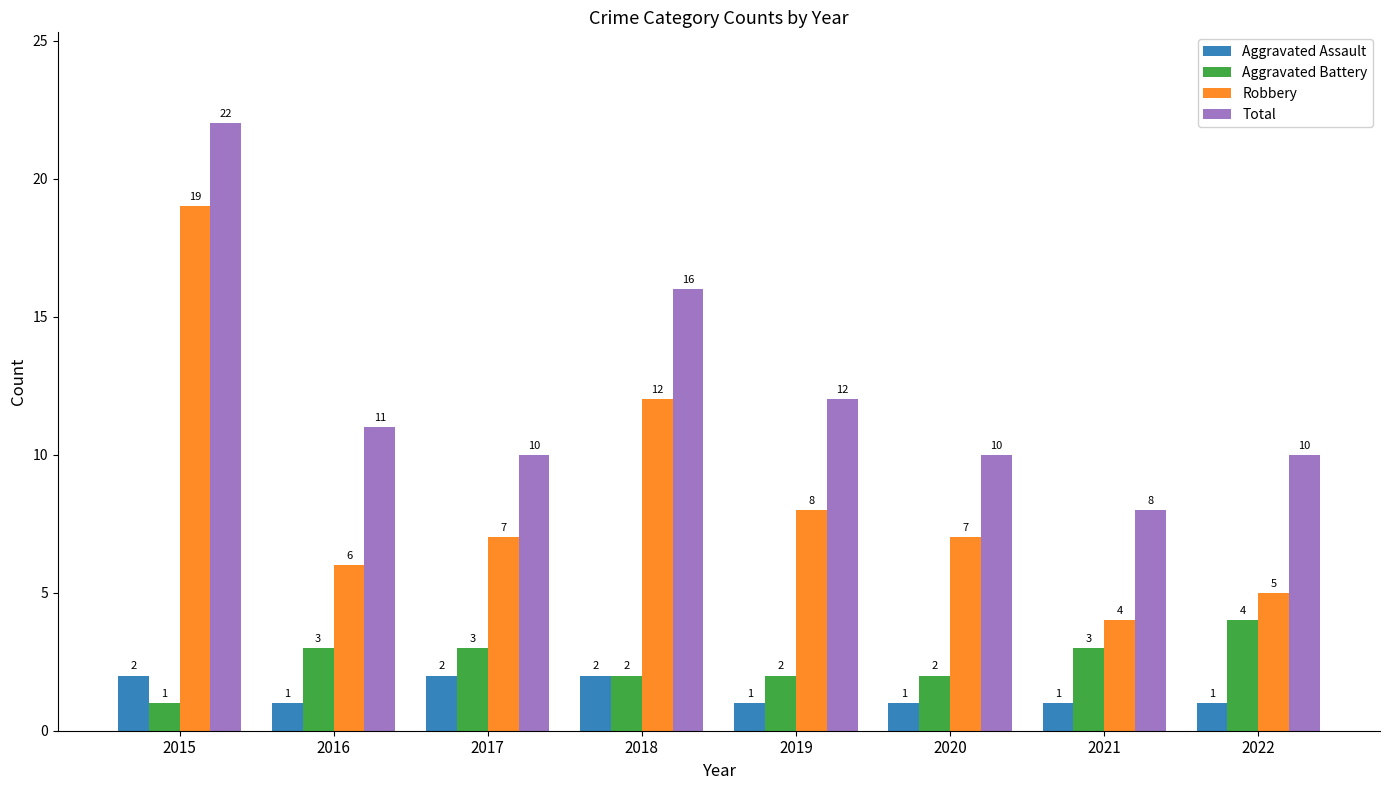

Is the value of Total at 2015 greater than the value of Aggravated Assault at 2019?

Yes